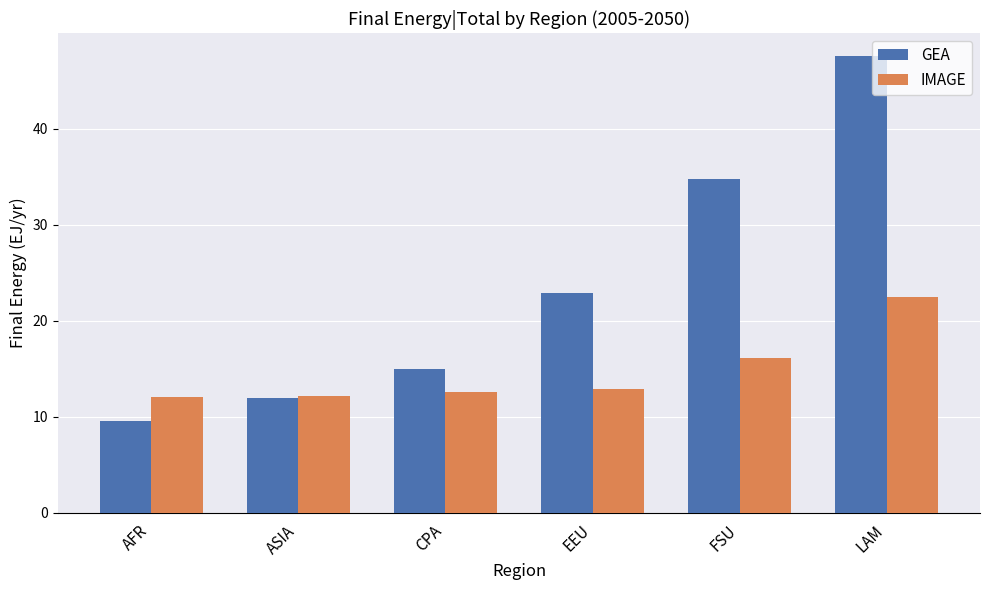

What is the maximum value for GEA?

47.5